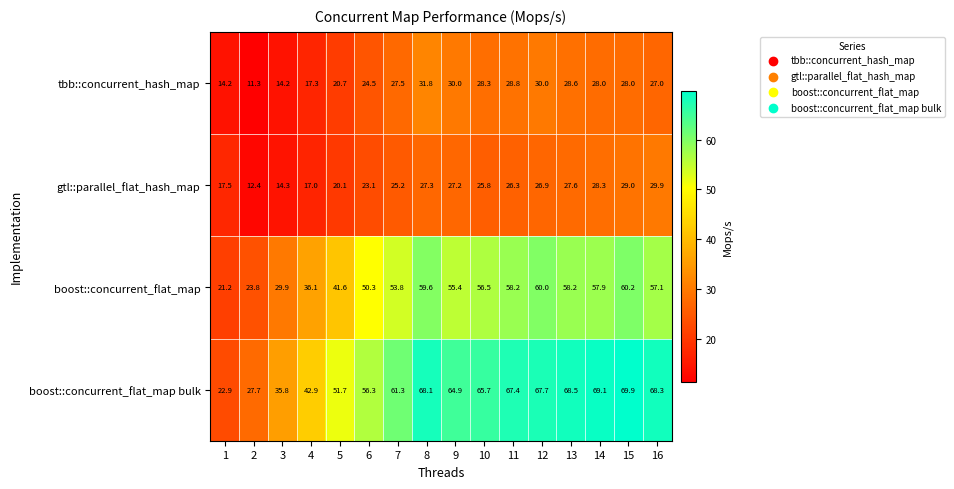

Where does the boost::concurrent_flat_map bulk series first go above 65?

8